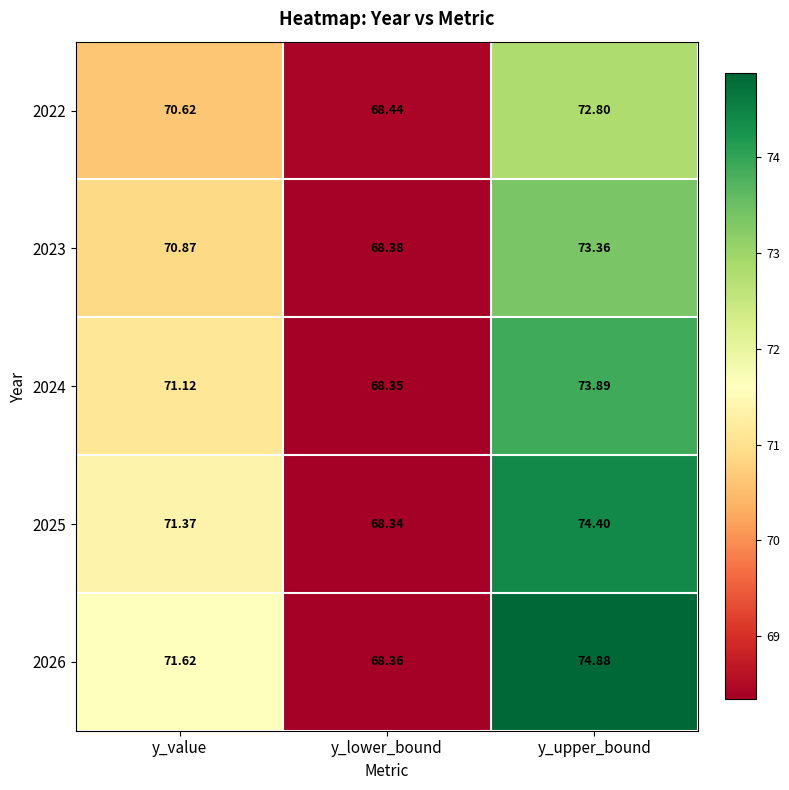

At which label is 2024 closest to 71?

y_value